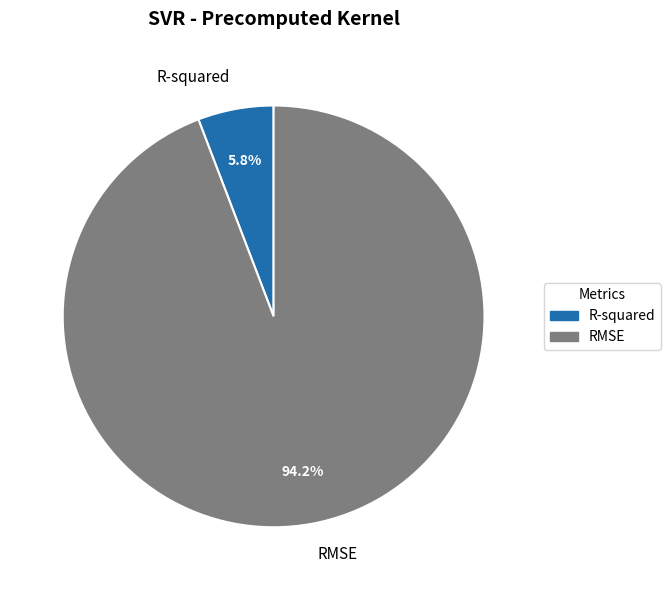

Which has a higher value, R-squared or RMSE?

RMSE